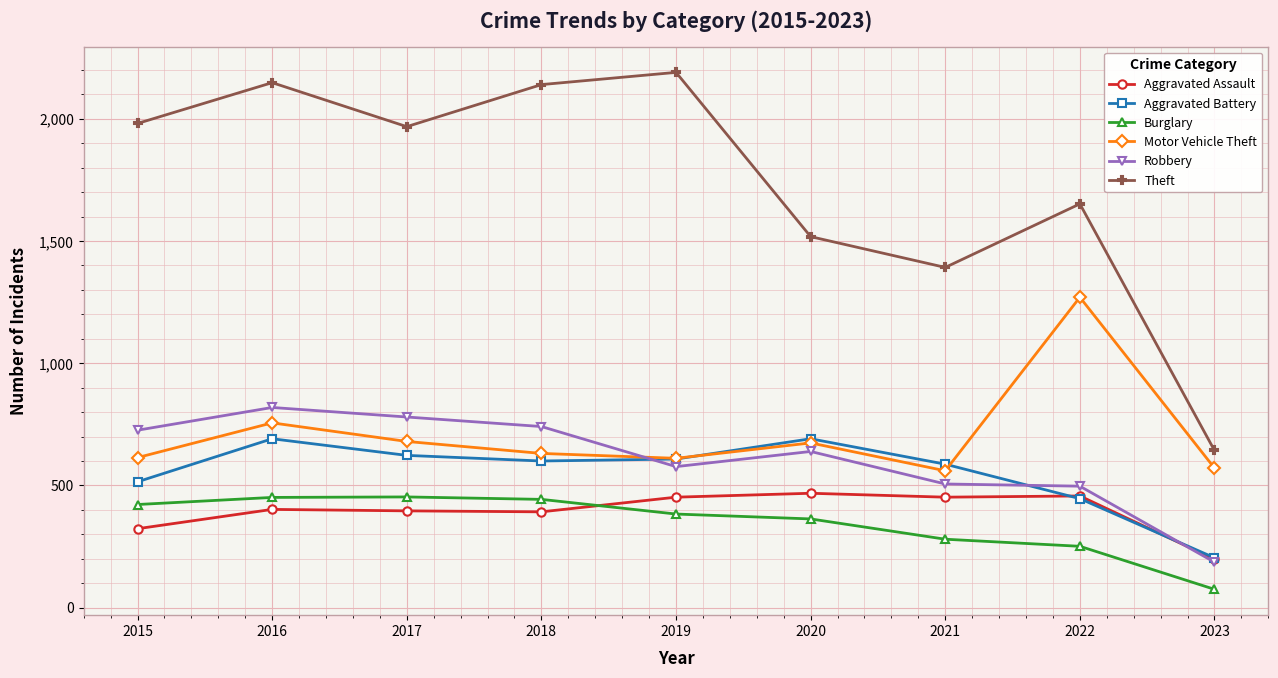

How many data points does each series have?

9